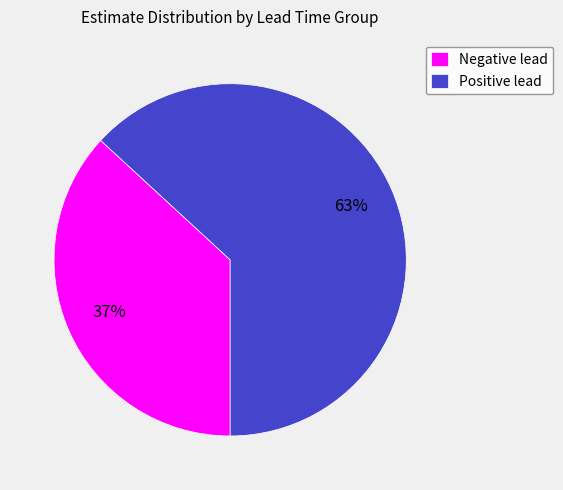

Which category has the biggest portion of the pie?

Positive lead